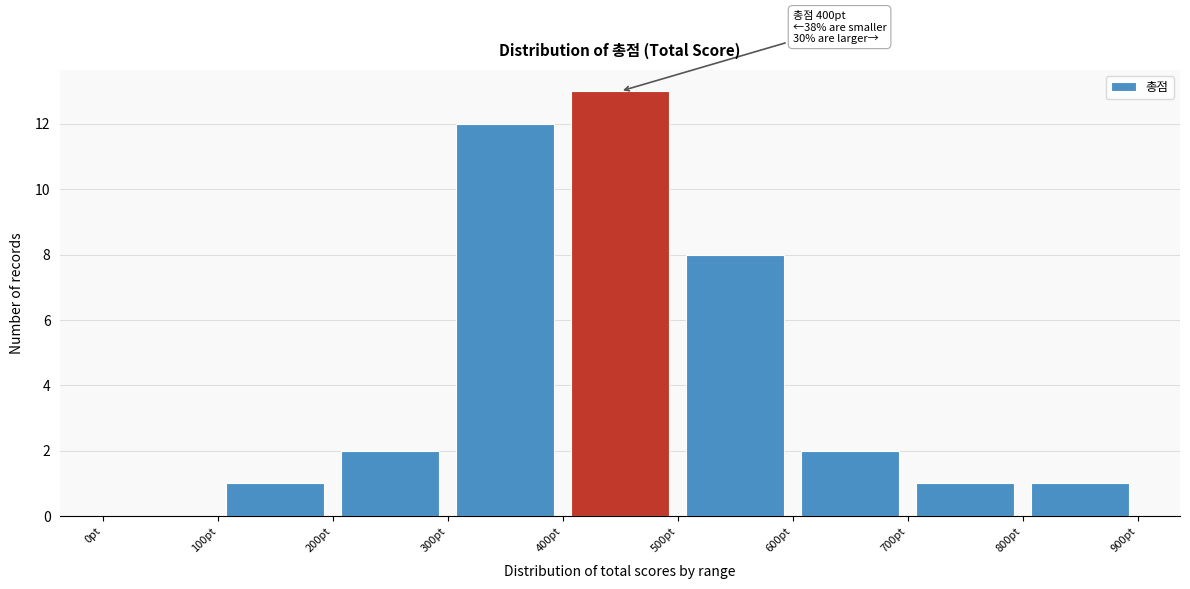

Which range on the x-axis has the tallest bar?

400 to 500